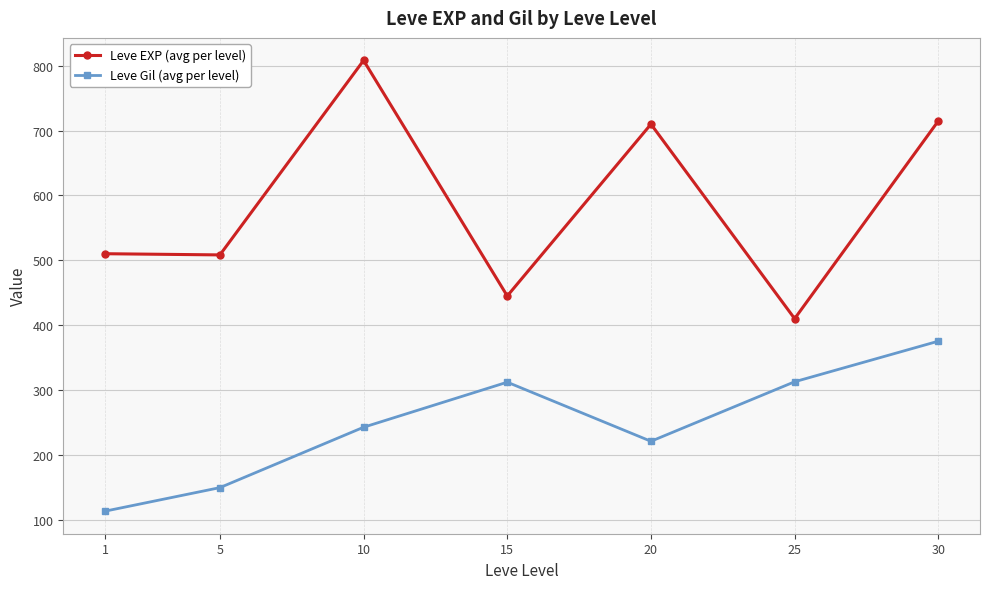

Is the value of Leve Gil (avg per level) at 5 greater than the value of Leve EXP (avg per level) at 10?

No